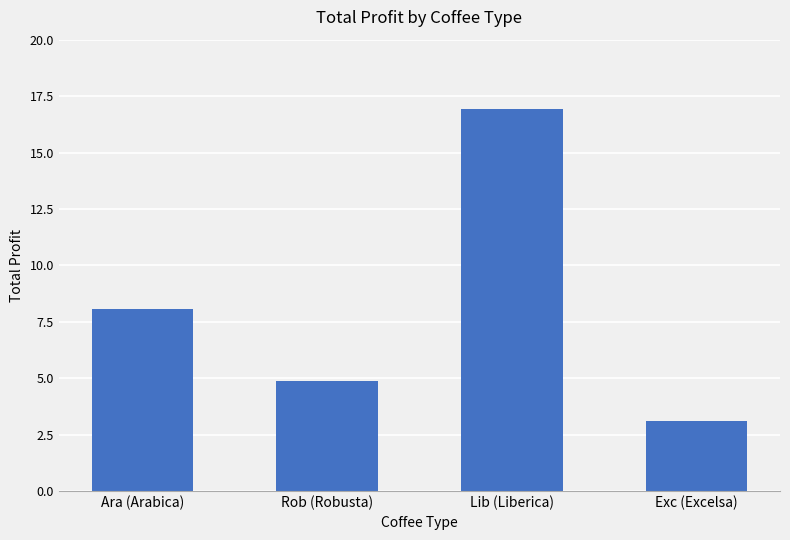

What position from the left is Rob (Robusta)?

2